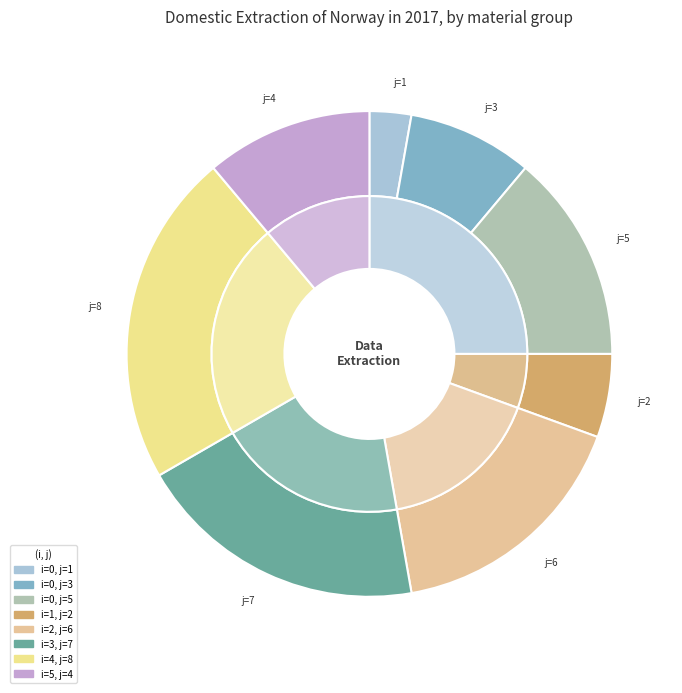

What portion of the pie excludes 6?

83.3%